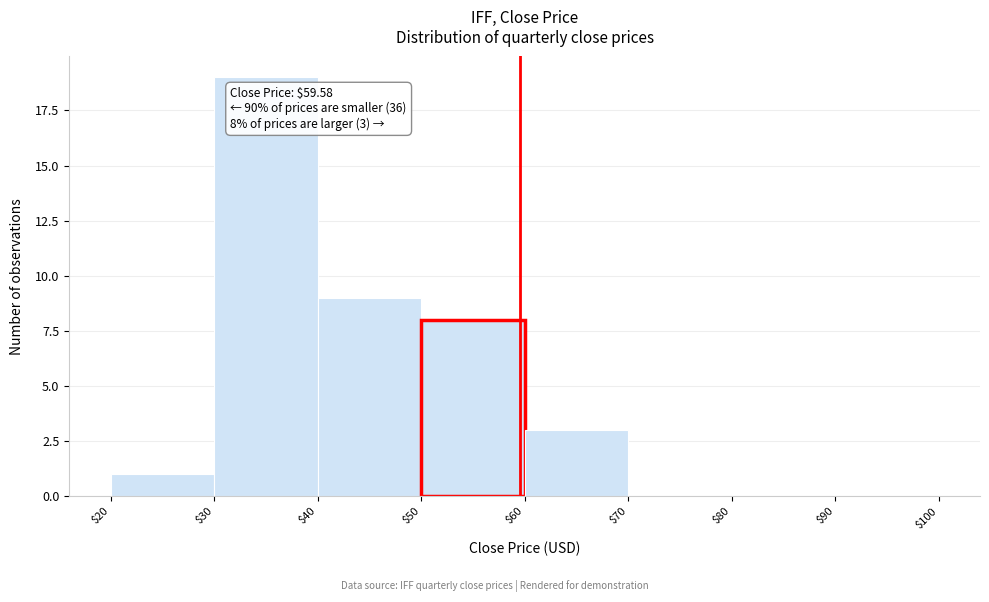

Over which range of the x-axis is the bar tallest?

$30 to $40